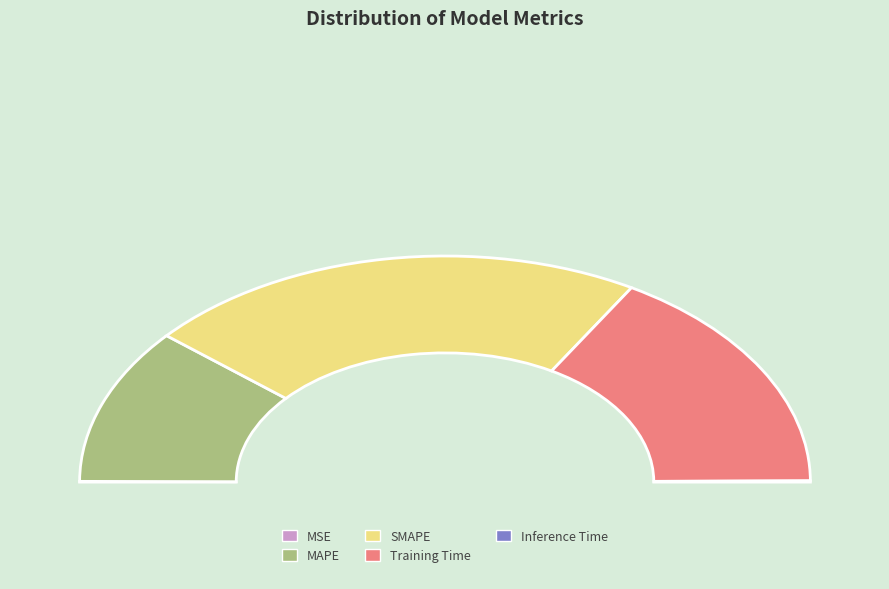

Does MAPE represent more than half of the total?

No